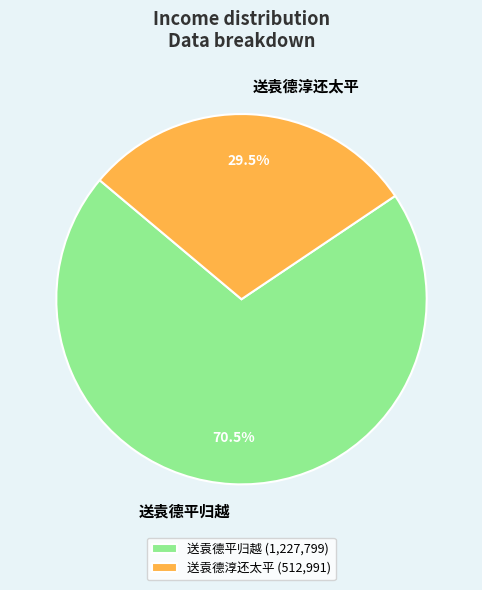

Which slice is the smallest?

送袁德淳还太平